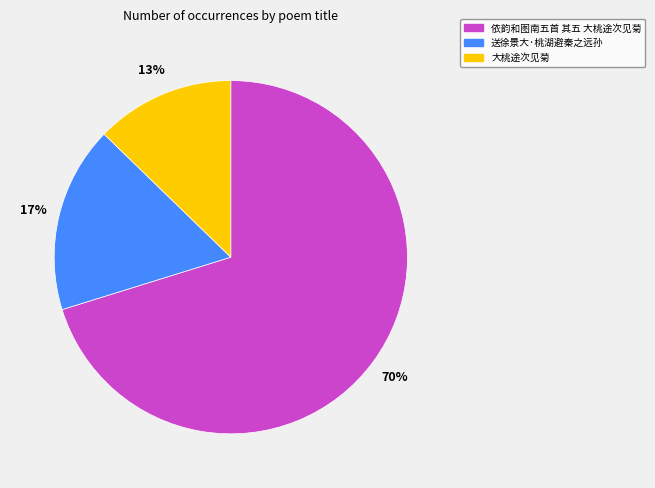

Count the number of slices in the pie.

3